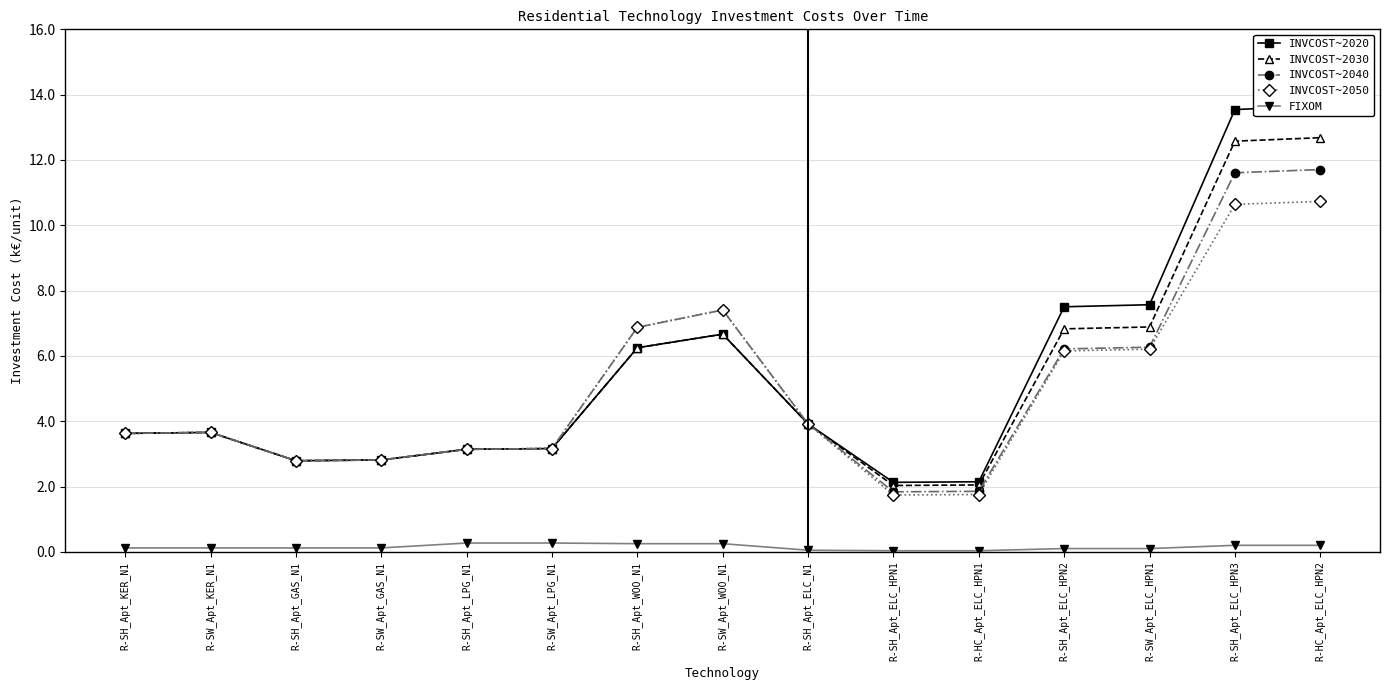

What value does the INVCOST~2040 series have at R-SW_Apt_GAS_N1?

2.8